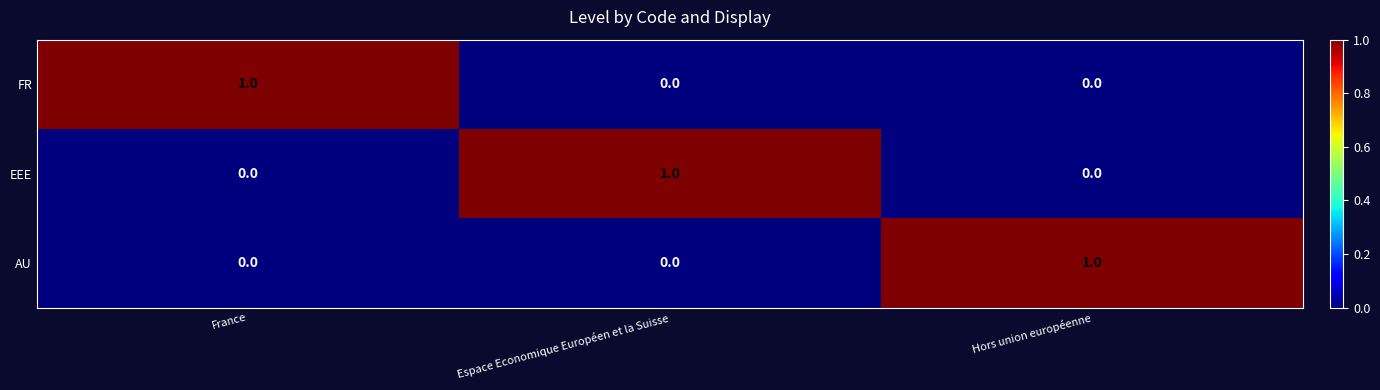

Reading right to left, list all the values displayed in this chart.

FR: Hors union européenne=0	Espace Economique Européen et la Suisse=0	France=1
EEE: Hors union européenne=0	Espace Economique Européen et la Suisse=1	France=0
AU: Hors union européenne=1	Espace Economique Européen et la Suisse=0	France=0